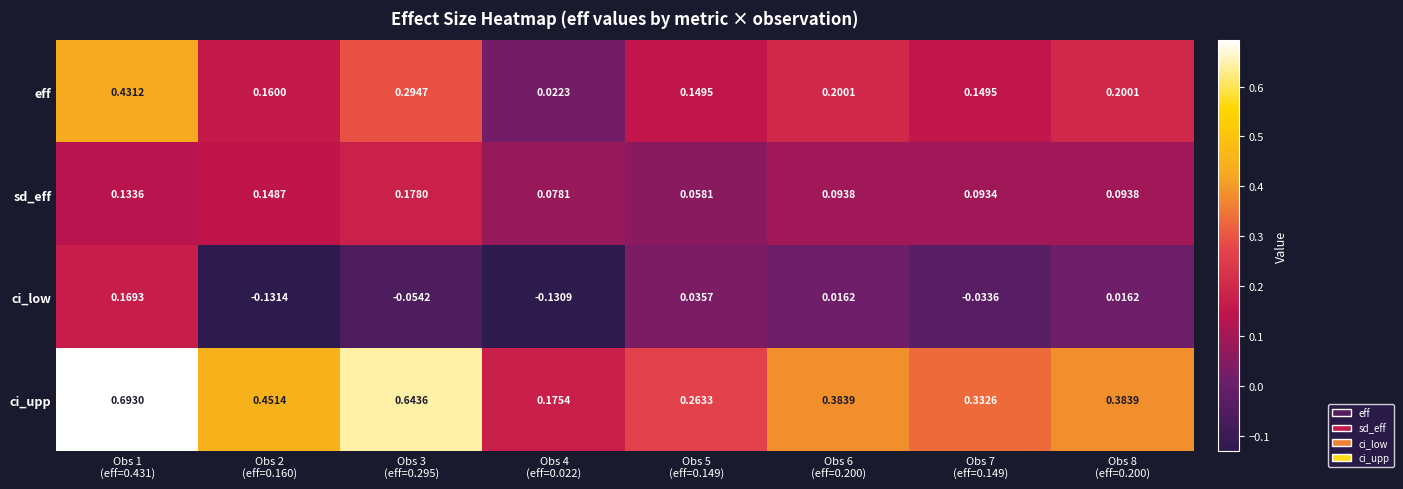

List the series in order of their overall mean, highest first.

ci_upp, eff, sd_eff, ci_low